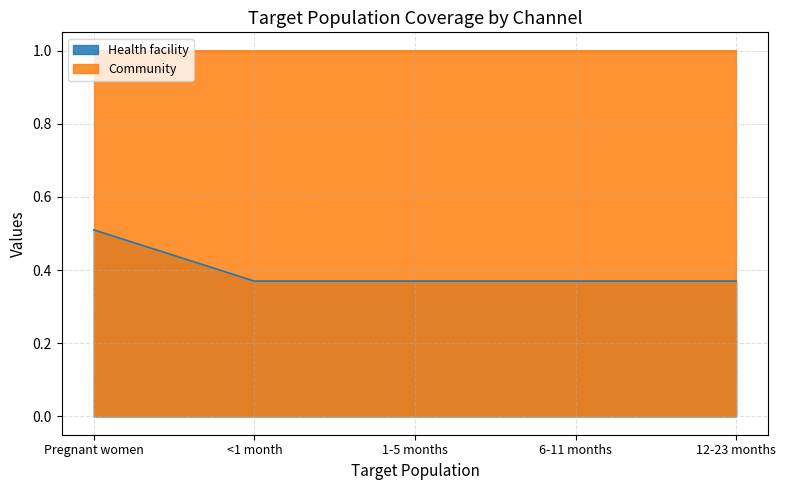

What is the label of the 4th point from the left?

6-11 months